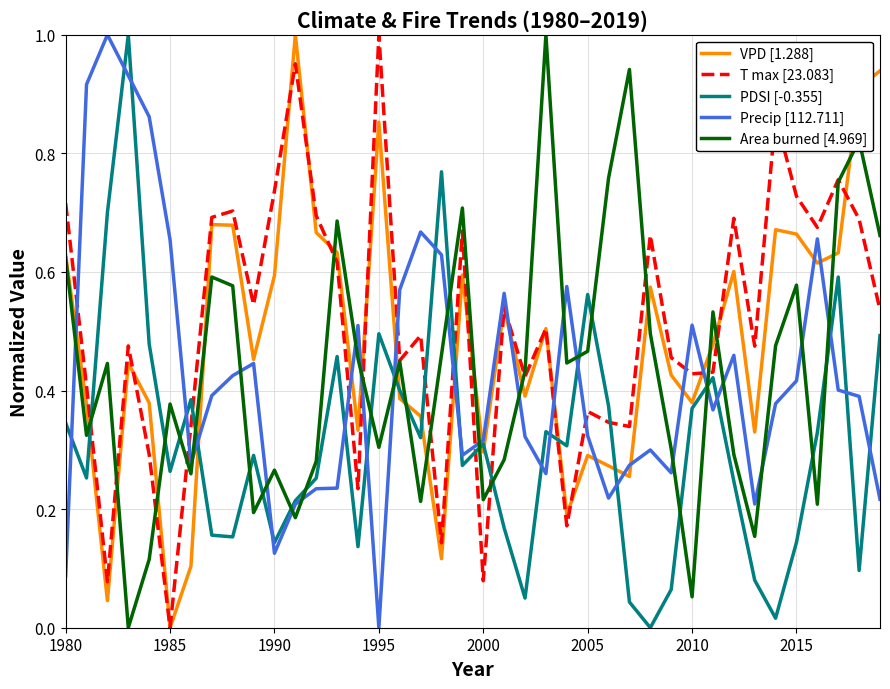

What is the sum of all VPD [1.288] values?

19.3